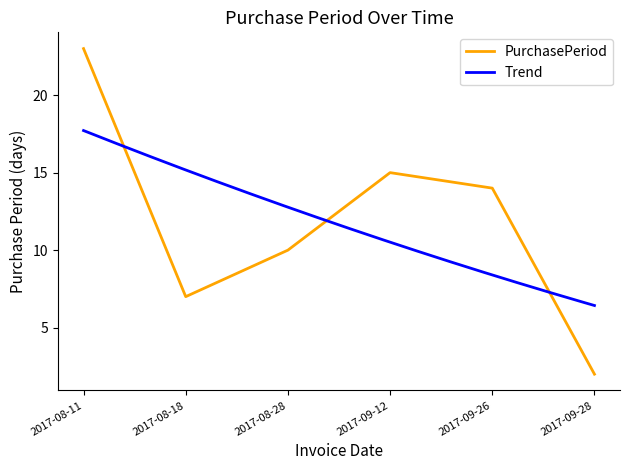

Is this an area chart (filled region under the line)?

No